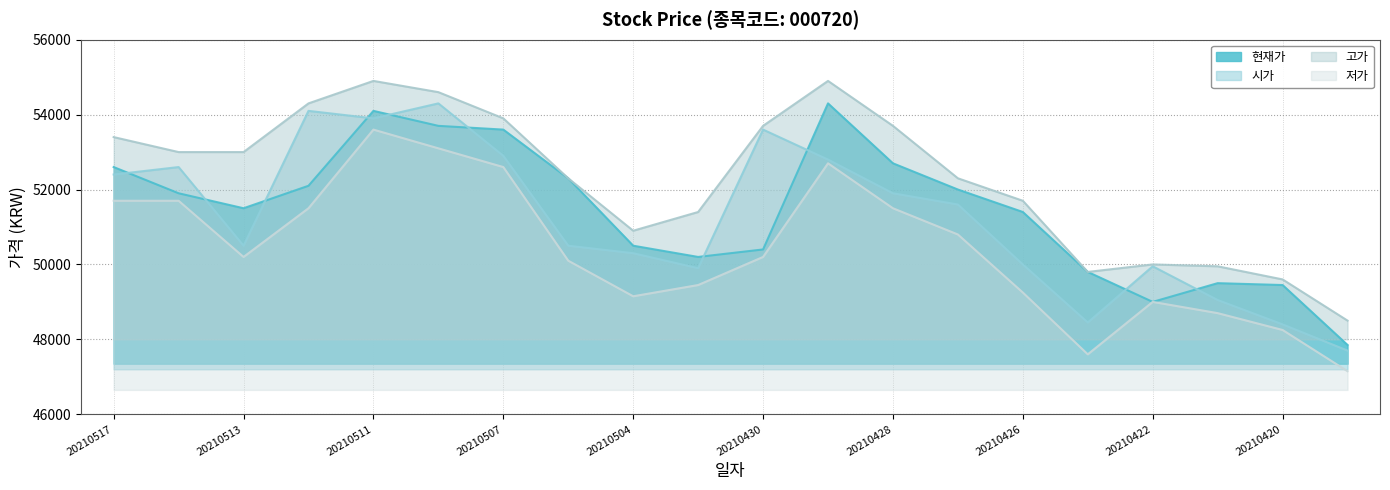

How many data points in 저가 are less than 50200?

9